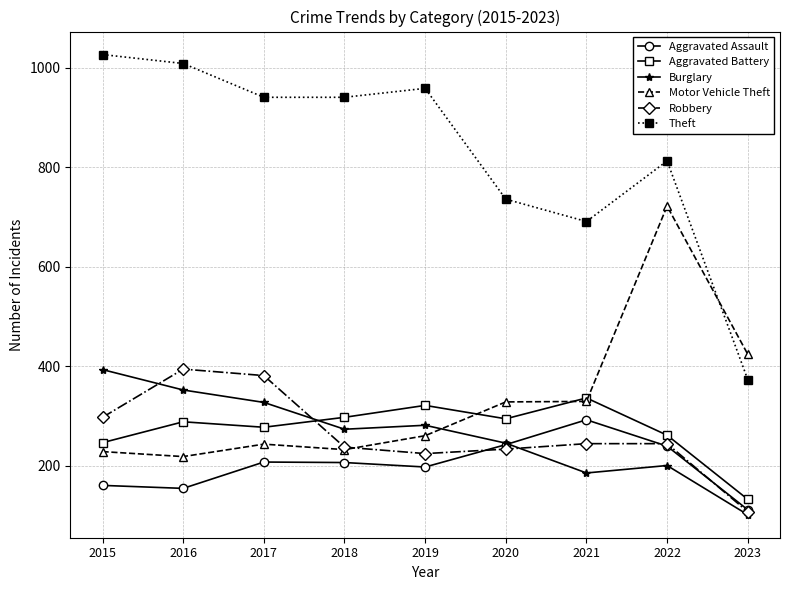

Does the chart have visible grid lines?

Yes